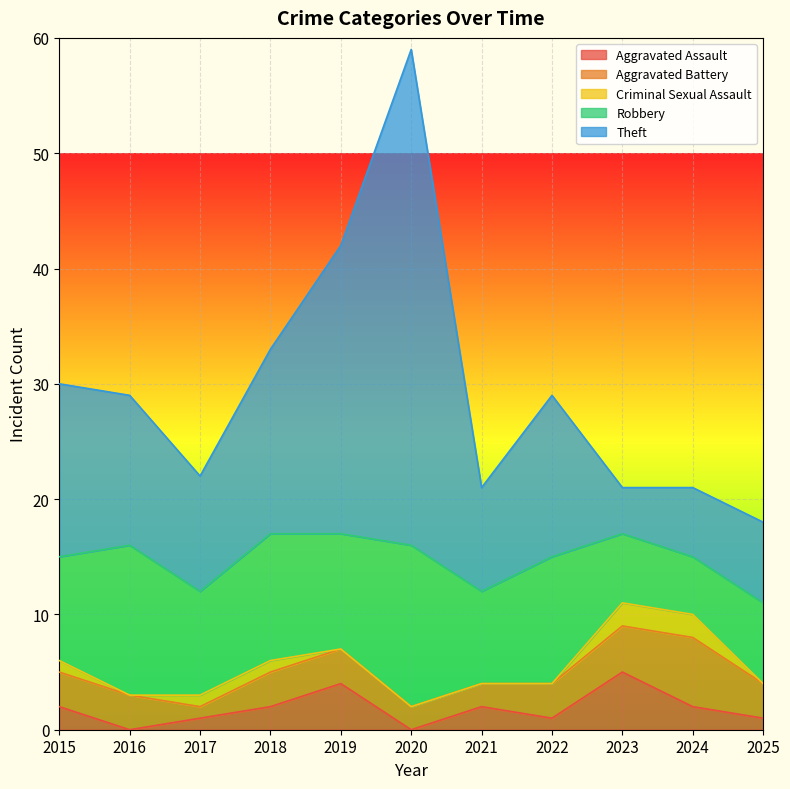

What value does the Theft series have at 2021, to the nearest 10?

10